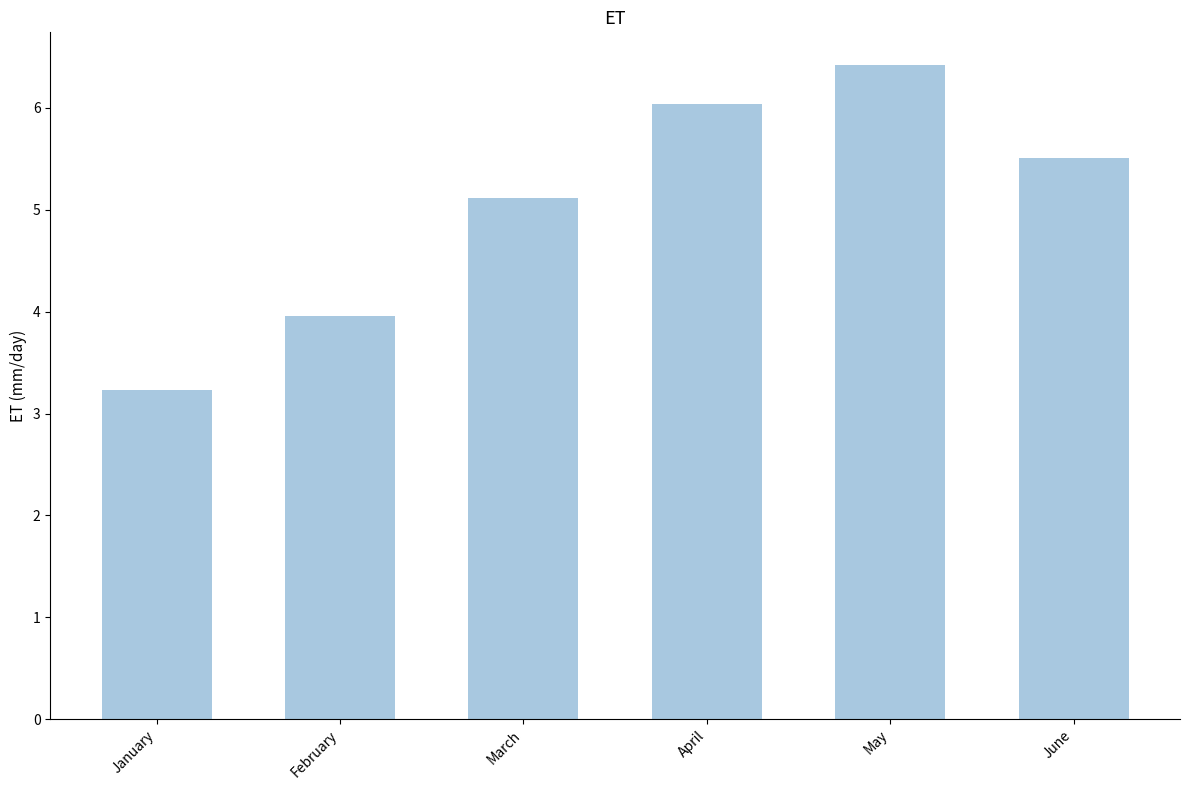

What is the difference between the second highest and minimum values?

2.8